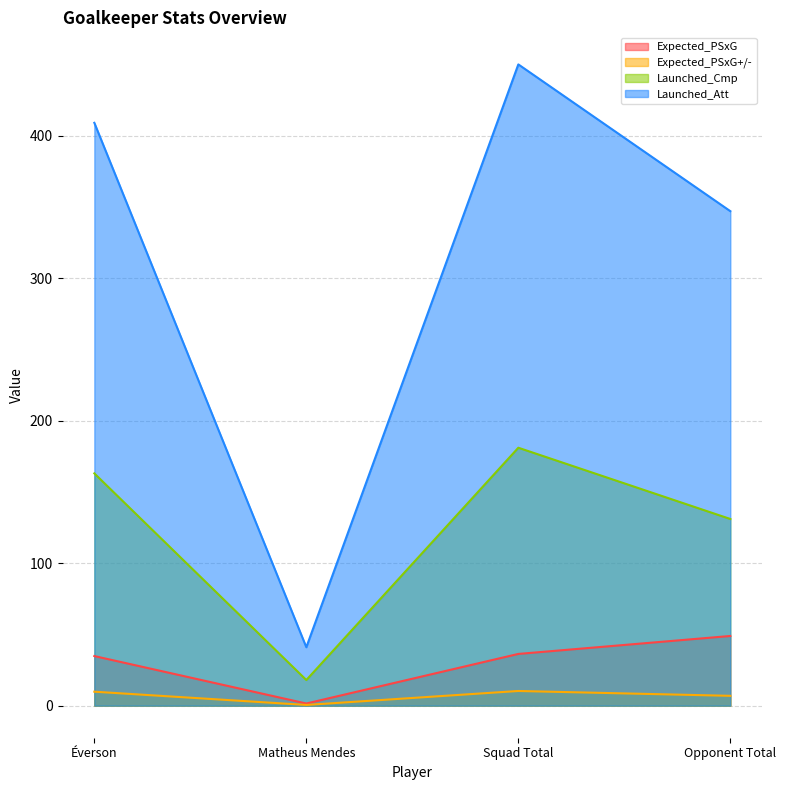

How many values in the Expected_PSxG+/- series are below 9?

2